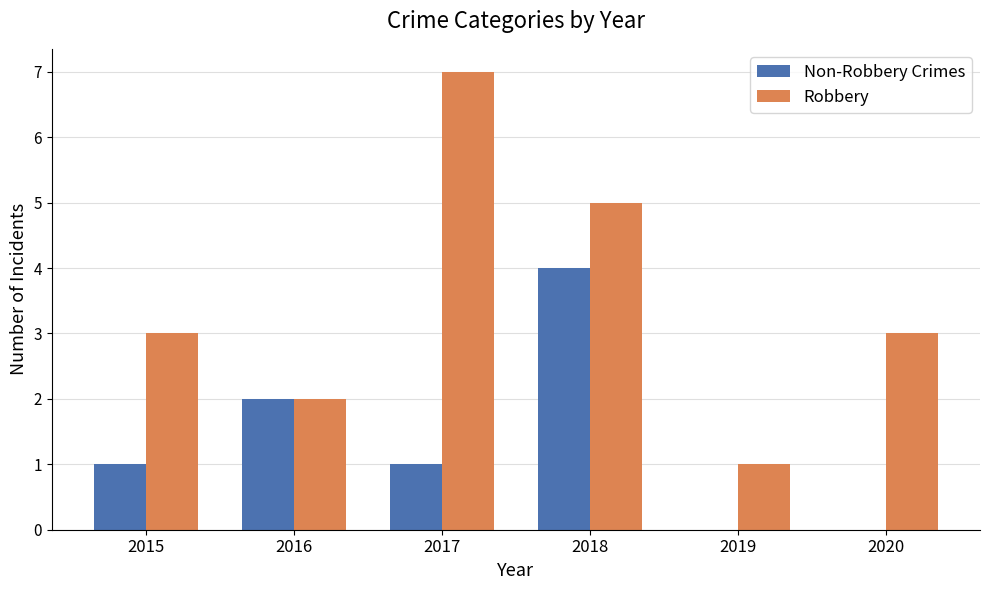

True or false: Robbery has a value of 3 at 2016.

False